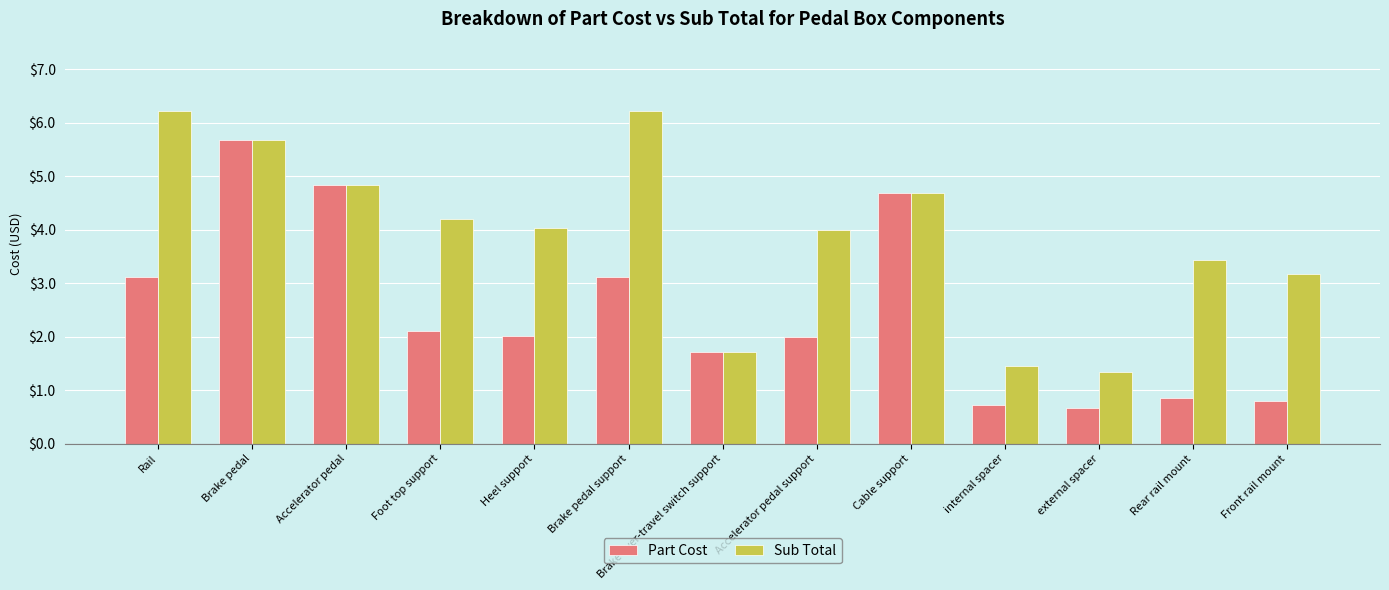

How many categories are shown in the chart?

13